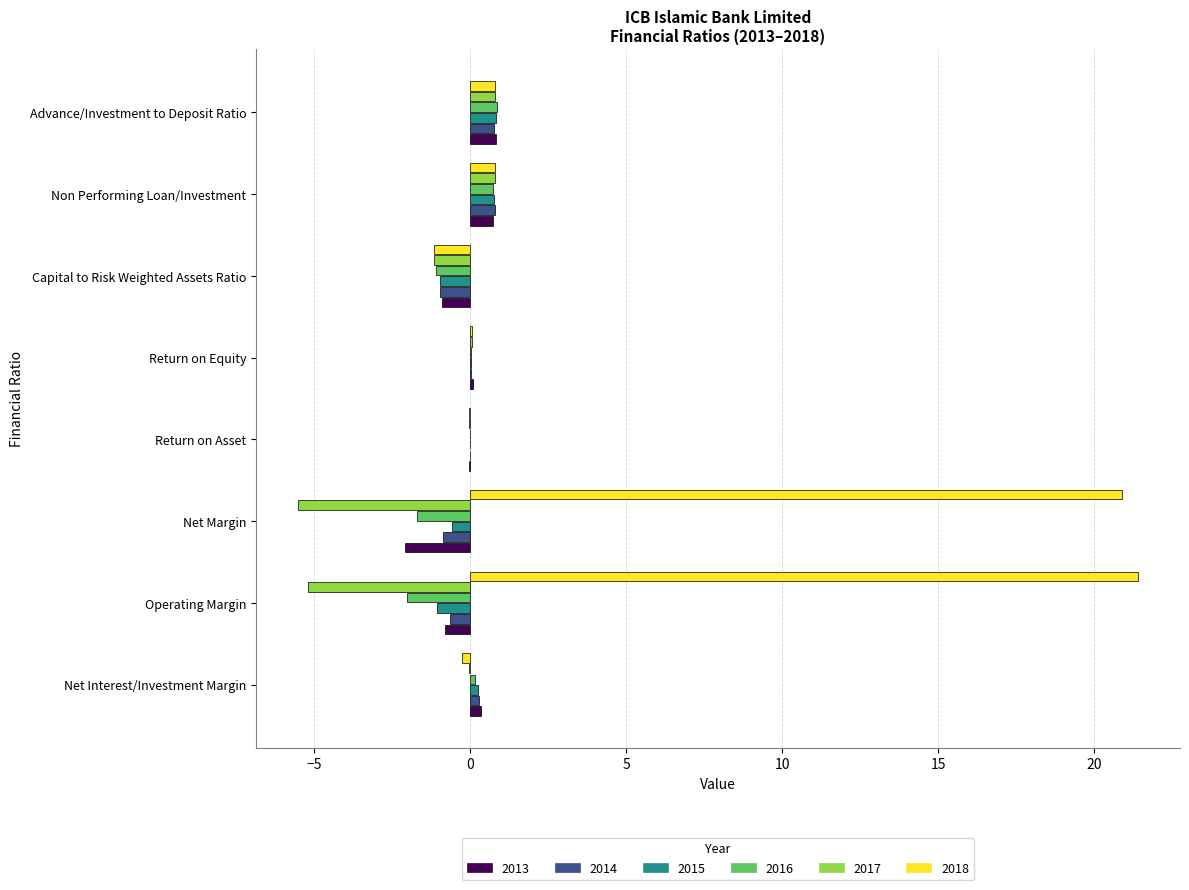

Which series has the largest range (max minus min)?

2018